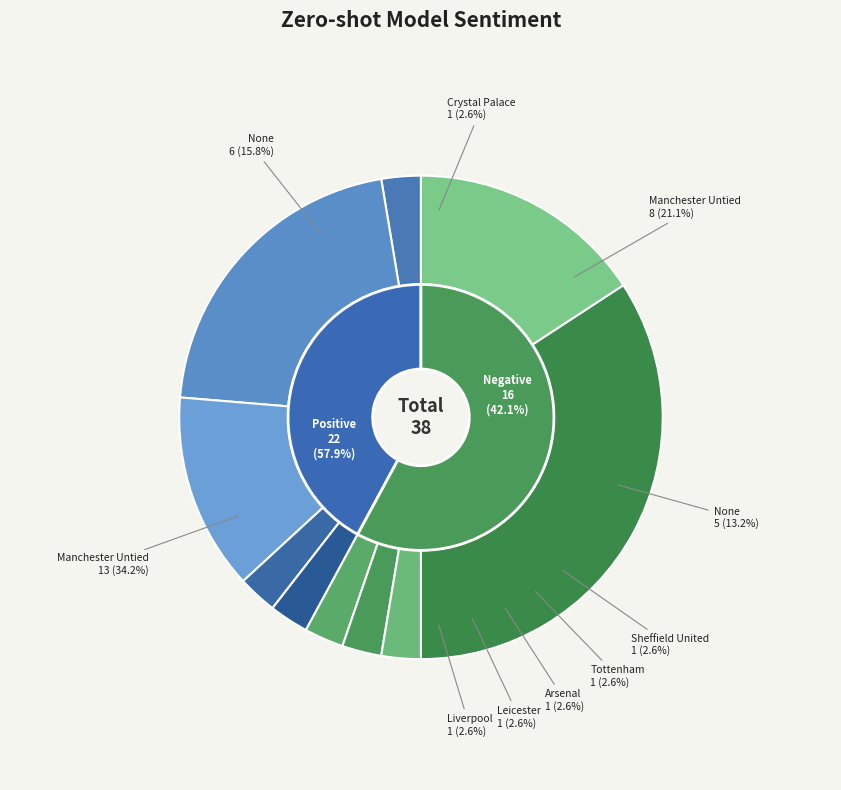

What percentage is the Positive slice, to the nearest percent?

58%